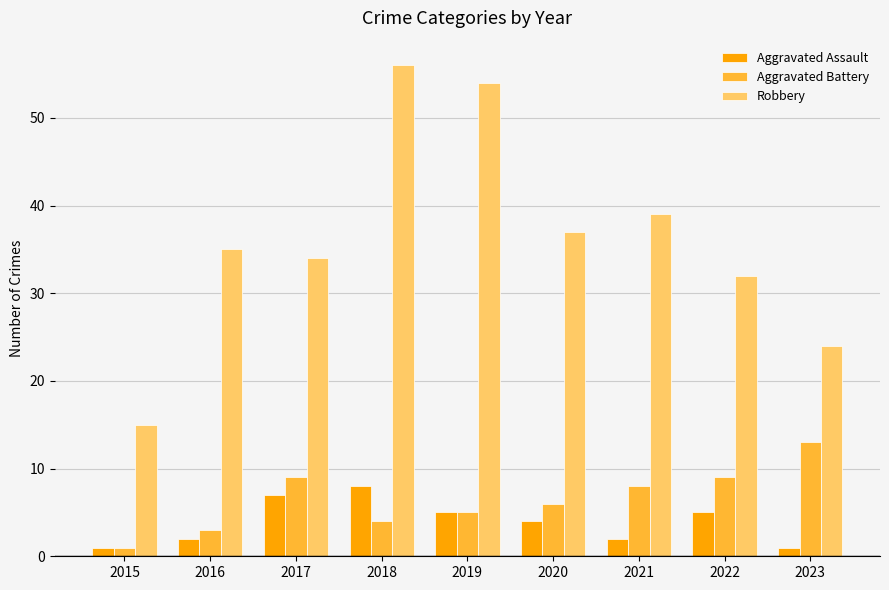

Reading right to left, extract all data points from this chart.

Aggravated Assault: 1	5	2	4	5	8	7	2	1
Aggravated Battery: 13	9	8	6	5	4	9	3	1
Robbery: 24	32	39	37	54	56	34	35	15